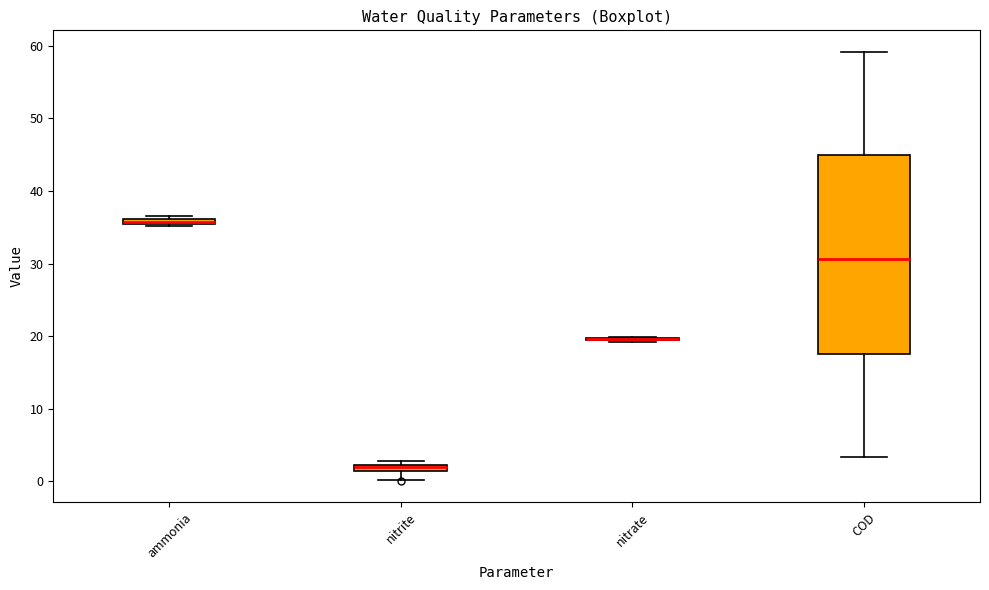

Which box is the tallest, from its lower edge to its upper edge?

COD